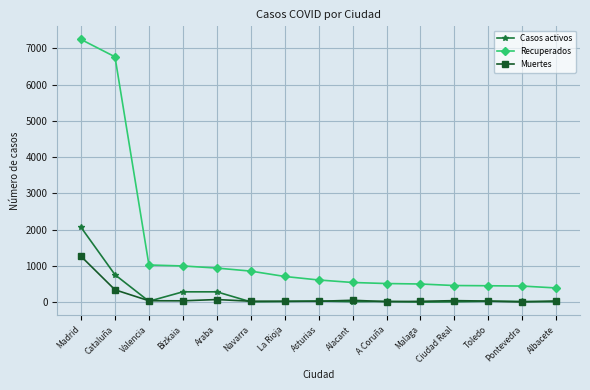

Where is the first local minimum for Casos activos?

Valencia